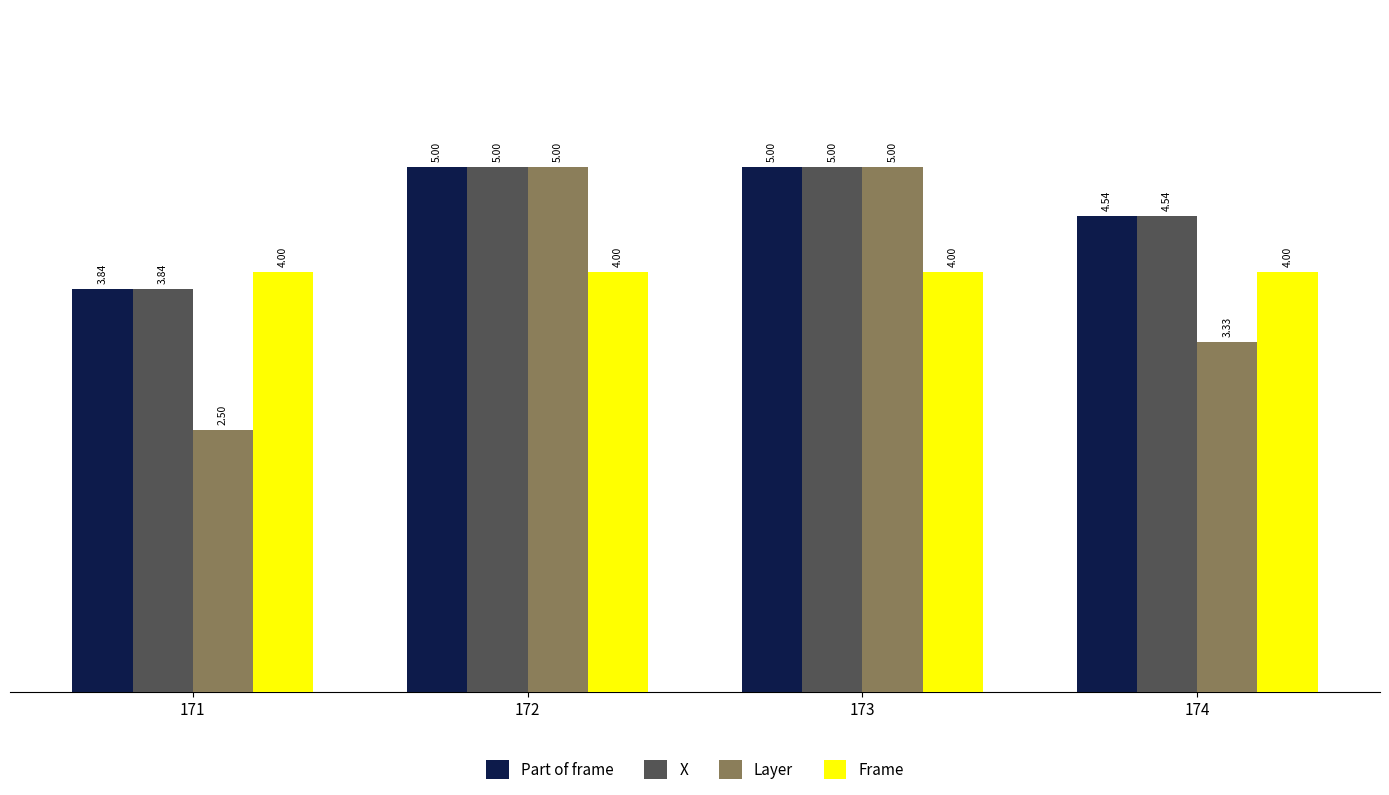

At which category is the sum across all series the highest?

172